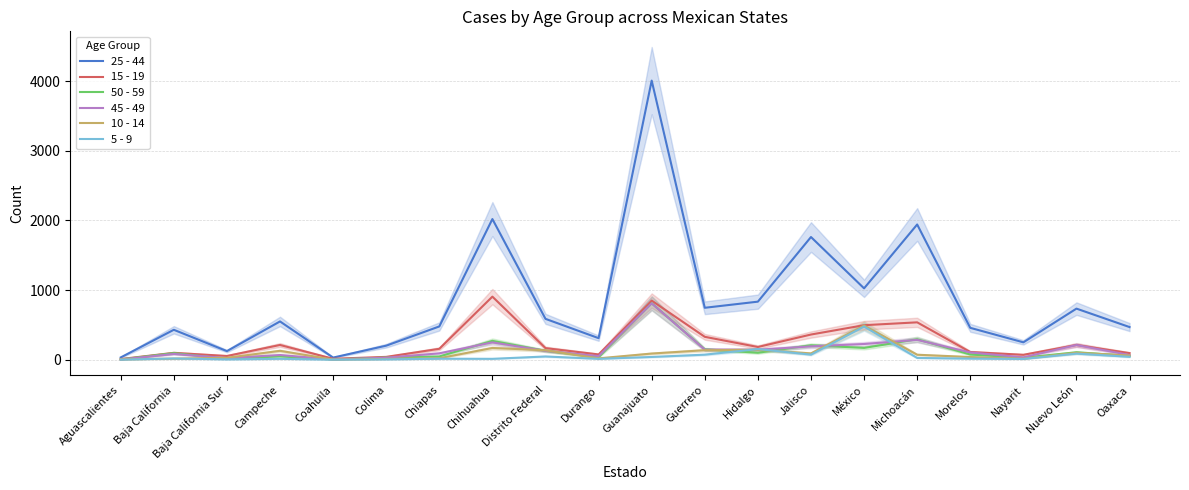

Between Durango and Morelos, which series saw the biggest shift?

25 - 44